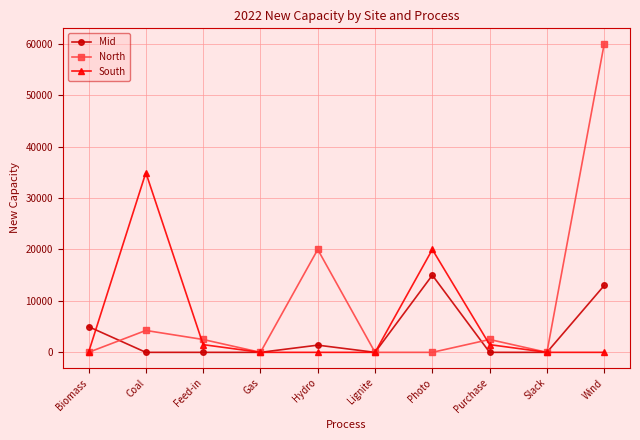

Is the value of Mid at Feed-in greater than the value of North at Purchase?

No